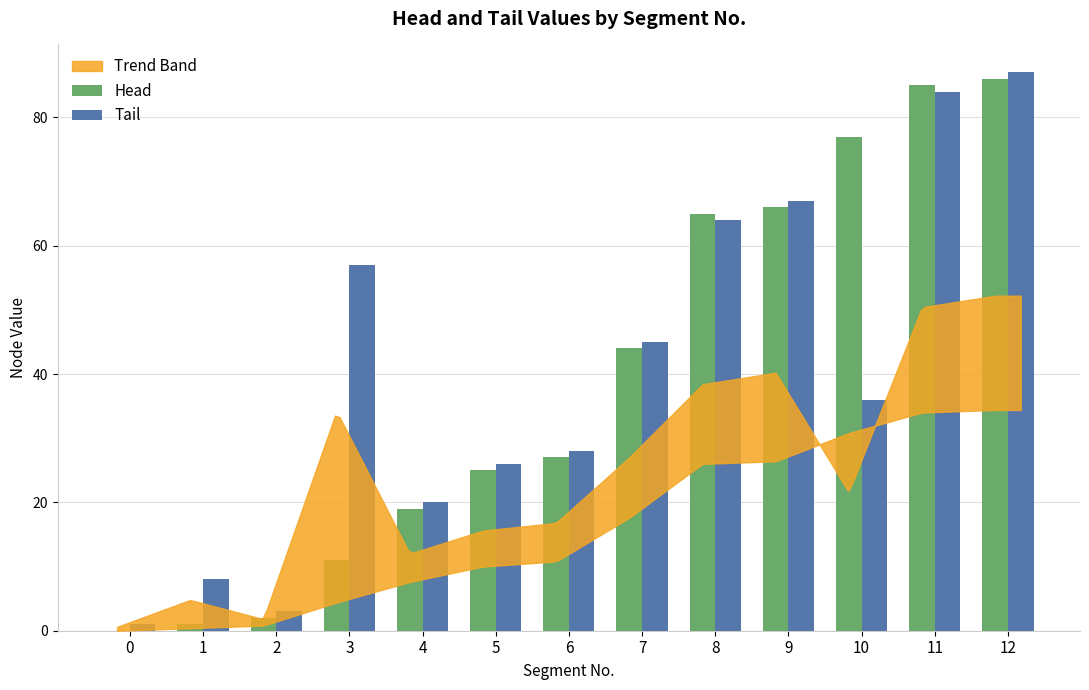

Is the value of Tail at 3 greater than the value of Head at 9?

No